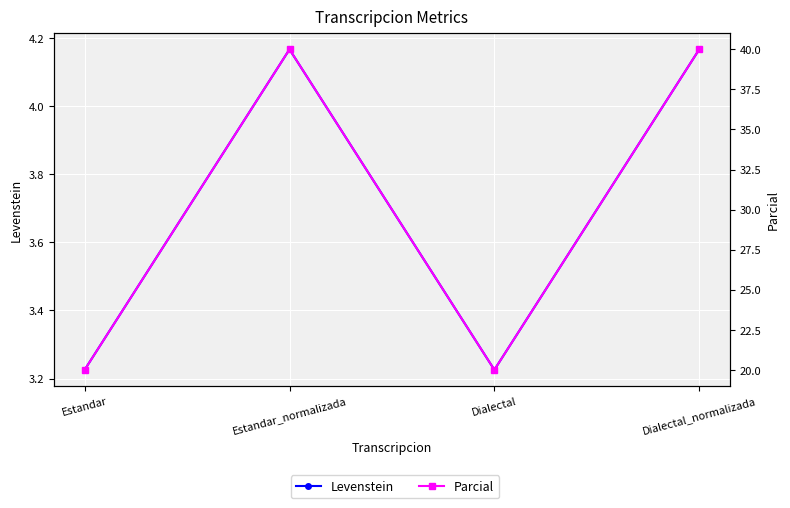

At which label is Parcial closest to 30?

Estandar_normalizada